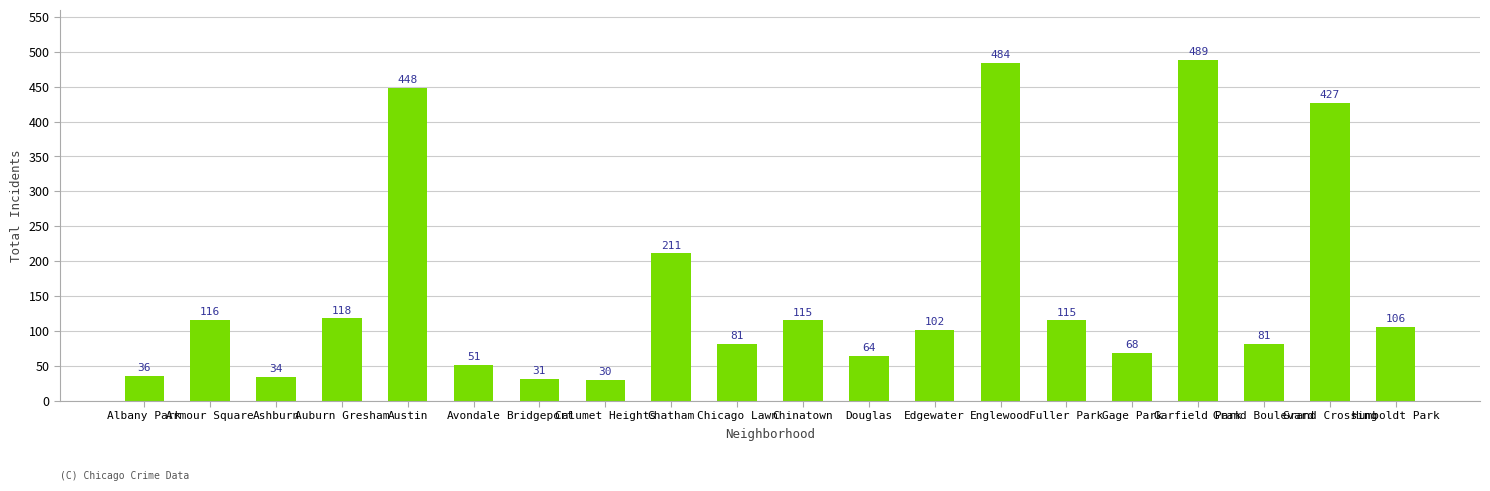

At which label does the data first exceed 106?

Armour Square